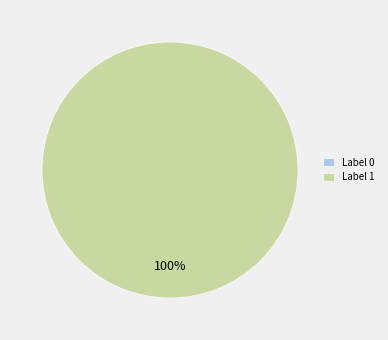

The 0 slice represents 12% of the pie. True or false?

False